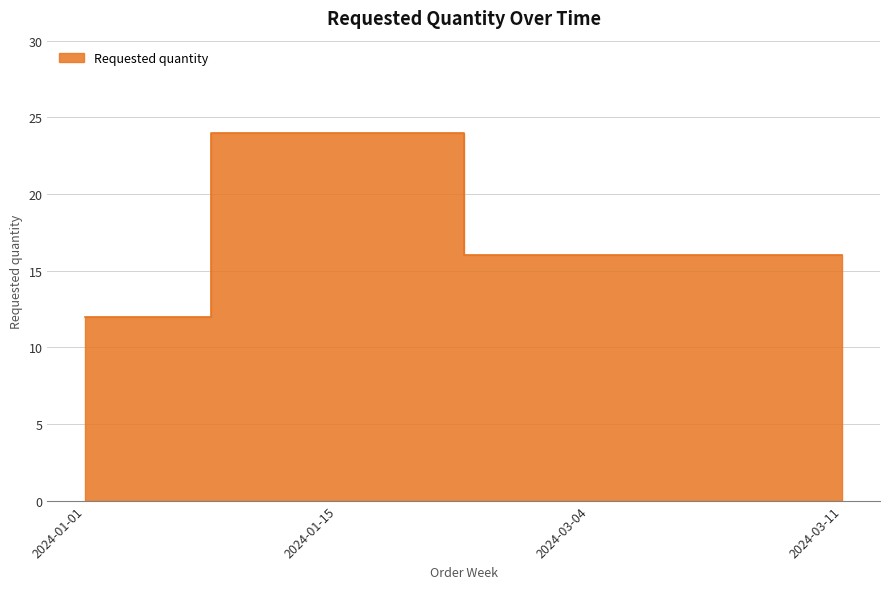

List the labels in order of value, smallest first.

2024-01-01, 2024-03-04, 2024-03-11, 2024-01-15